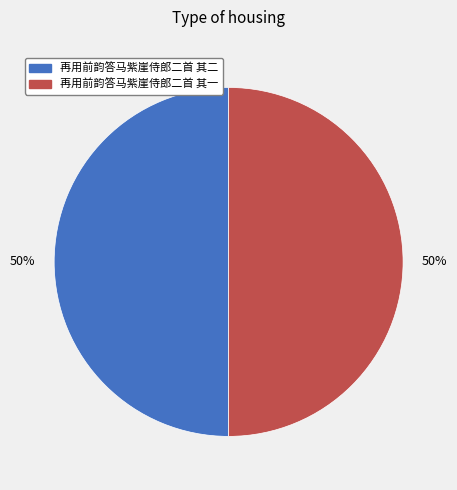

Count the number of slices in the pie.

2